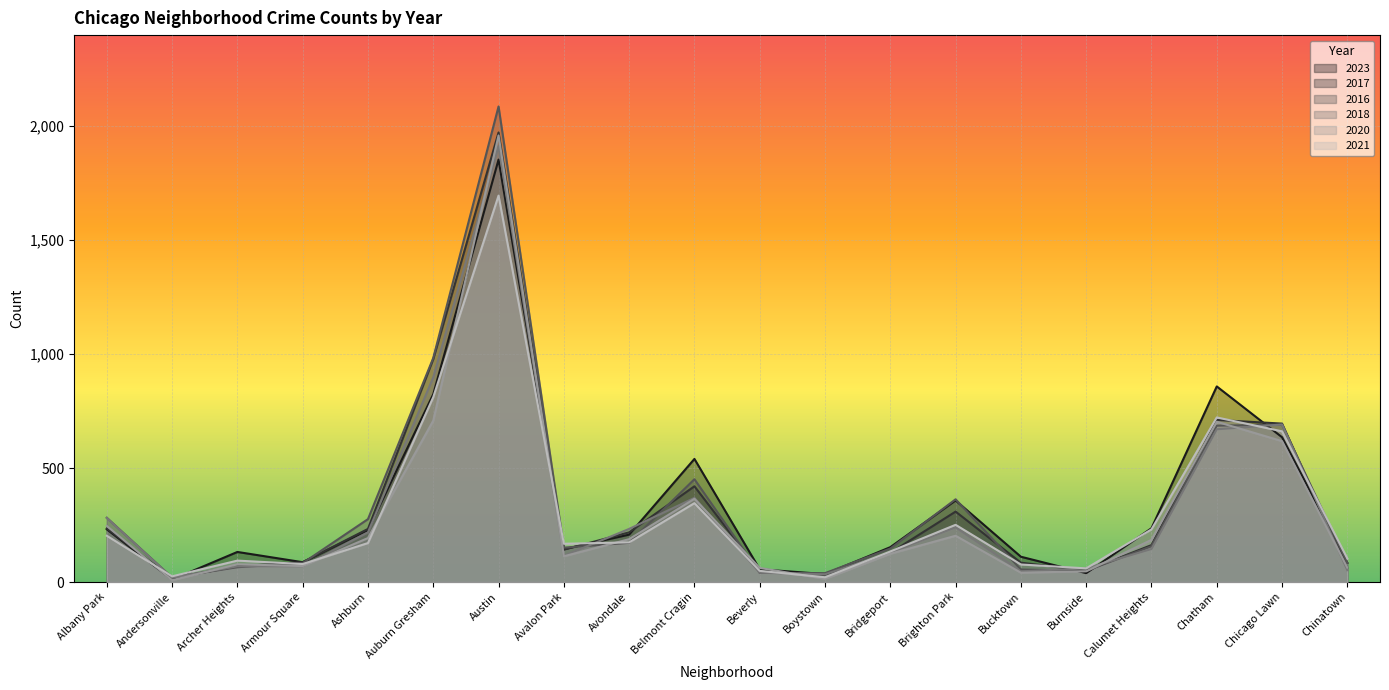

Reading right to left, what are all the values shown in this chart?

2023: Chinatown=84	Chicago Lawn=635	Chatham=858	Calumet Heights=236	Burnside=39	Bucktown=111	Brighton Park=358	Bridgeport=153	Boystown=35	Beverly=56	Belmont Cragin=540	Avondale=208	Avalon Park=144	Austin=1853	Auburn Gresham=824	Ashburn=228	Armour Square=87	Archer Heights=132	Andersonville=11	Albany Park=231
2017: Chinatown=63	Chicago Lawn=695	Chatham=711	Calumet Heights=162	Burnside=50	Bucktown=85	Brighton Park=309	Bridgeport=128	Boystown=33	Beverly=46	Belmont Cragin=420	Avondale=218	Avalon Park=142	Austin=1972	Auburn Gresham=978	Ashburn=233	Armour Square=87	Archer Heights=69	Andersonville=17	Albany Park=235
2016: Chinatown=84	Chicago Lawn=690	Chatham=686	Calumet Heights=157	Burnside=49	Bucktown=55	Brighton Park=363	Bridgeport=147	Boystown=39	Beverly=40	Belmont Cragin=451	Avondale=172	Avalon Park=151	Austin=2086	Auburn Gresham=983	Ashburn=276	Armour Square=83	Archer Heights=65	Andersonville=20	Albany Park=282
2018: Chinatown=52	Chicago Lawn=691	Chatham=670	Calumet Heights=145	Burnside=60	Bucktown=47	Brighton Park=240	Bridgeport=129	Boystown=34	Beverly=41	Belmont Cragin=369	Avondale=233	Avalon Park=115	Austin=1912	Auburn Gresham=898	Ashburn=218	Armour Square=69	Archer Heights=69	Andersonville=19	Albany Park=281
2020: Chinatown=63	Chicago Lawn=618	Chatham=703	Calumet Heights=185	Burnside=47	Bucktown=41	Brighton Park=203	Bridgeport=124	Boystown=14	Beverly=62	Belmont Cragin=365	Avondale=188	Avalon Park=113	Austin=1959	Auburn Gresham=708	Ashburn=193	Armour Square=70	Archer Heights=78	Andersonville=8	Albany Park=246
2021: Chinatown=103	Chicago Lawn=661	Chatham=722	Calumet Heights=231	Burnside=60	Bucktown=77	Brighton Park=251	Bridgeport=134	Boystown=21	Beverly=49	Belmont Cragin=346	Avondale=174	Avalon Park=168	Austin=1695	Auburn Gresham=811	Ashburn=171	Armour Square=79	Archer Heights=94	Andersonville=25	Albany Park=203